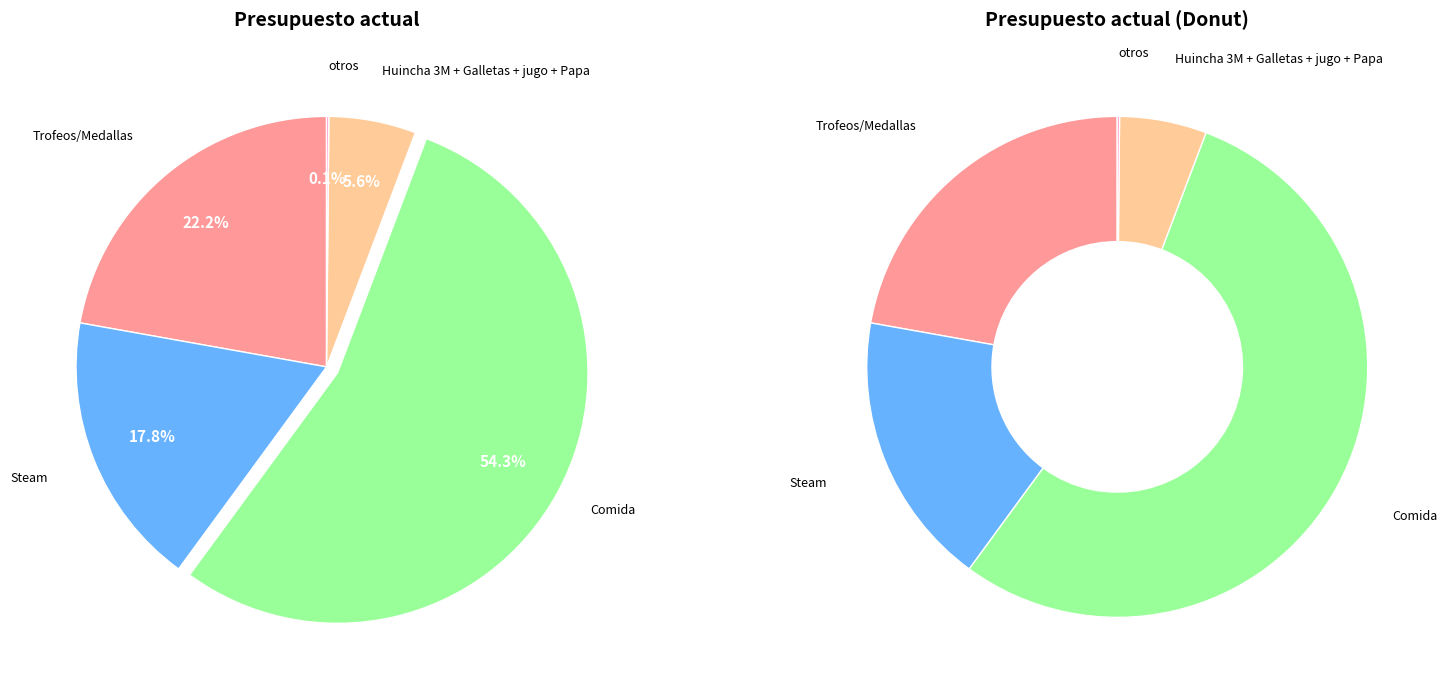

How many segments does this pie chart have?

5